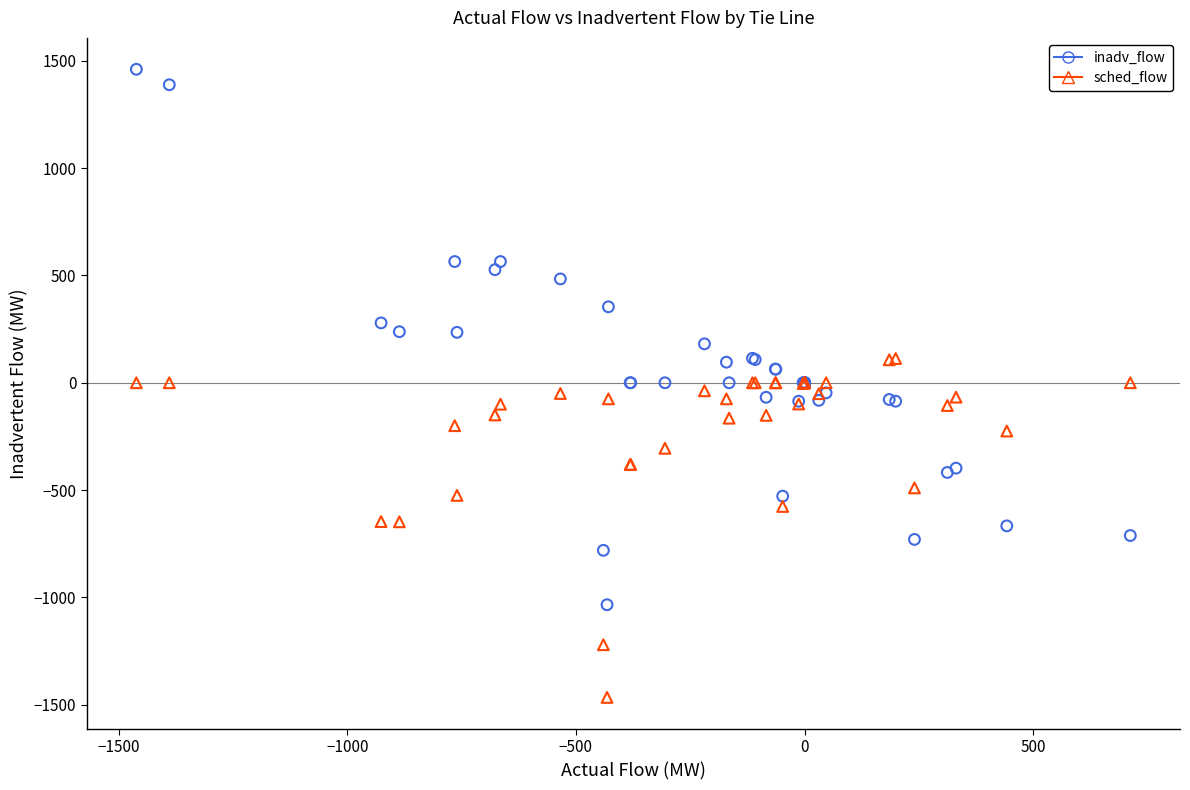

Which series reaches the maximum Y coordinate?

inadv_flow